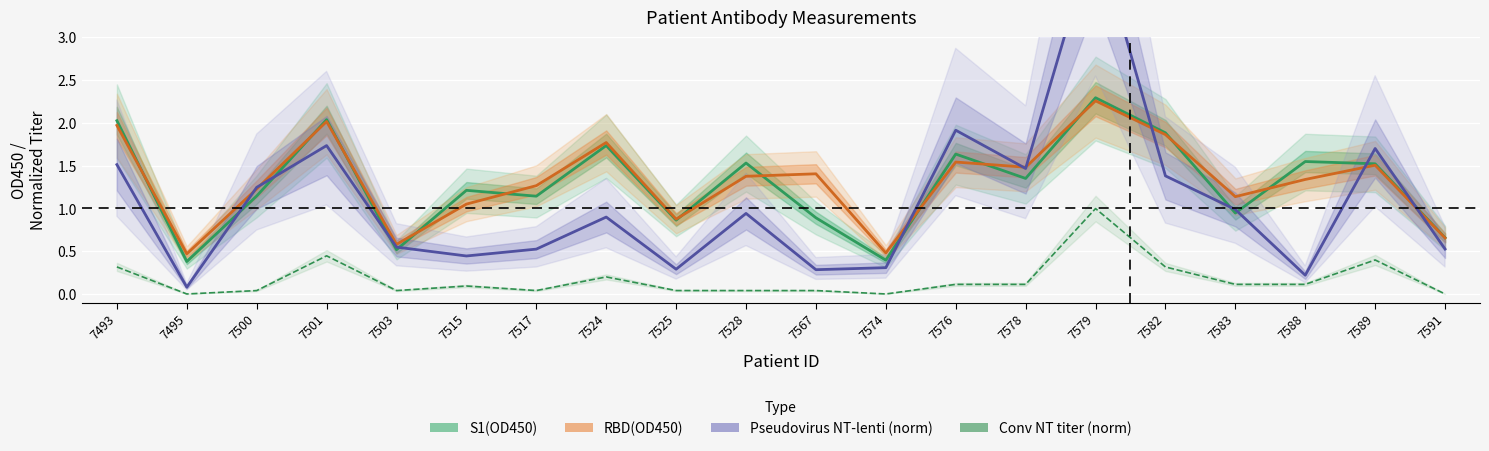

Which category has the lowest value in the Pseudovirus NT-lenti (norm) series?

7495